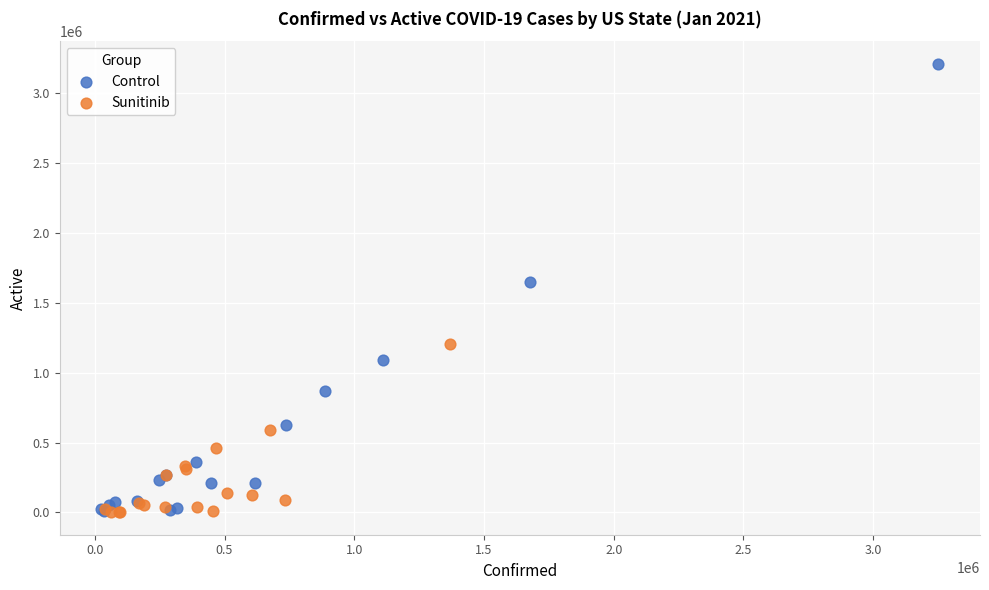

Which series has the widest spread of Y values?

Control